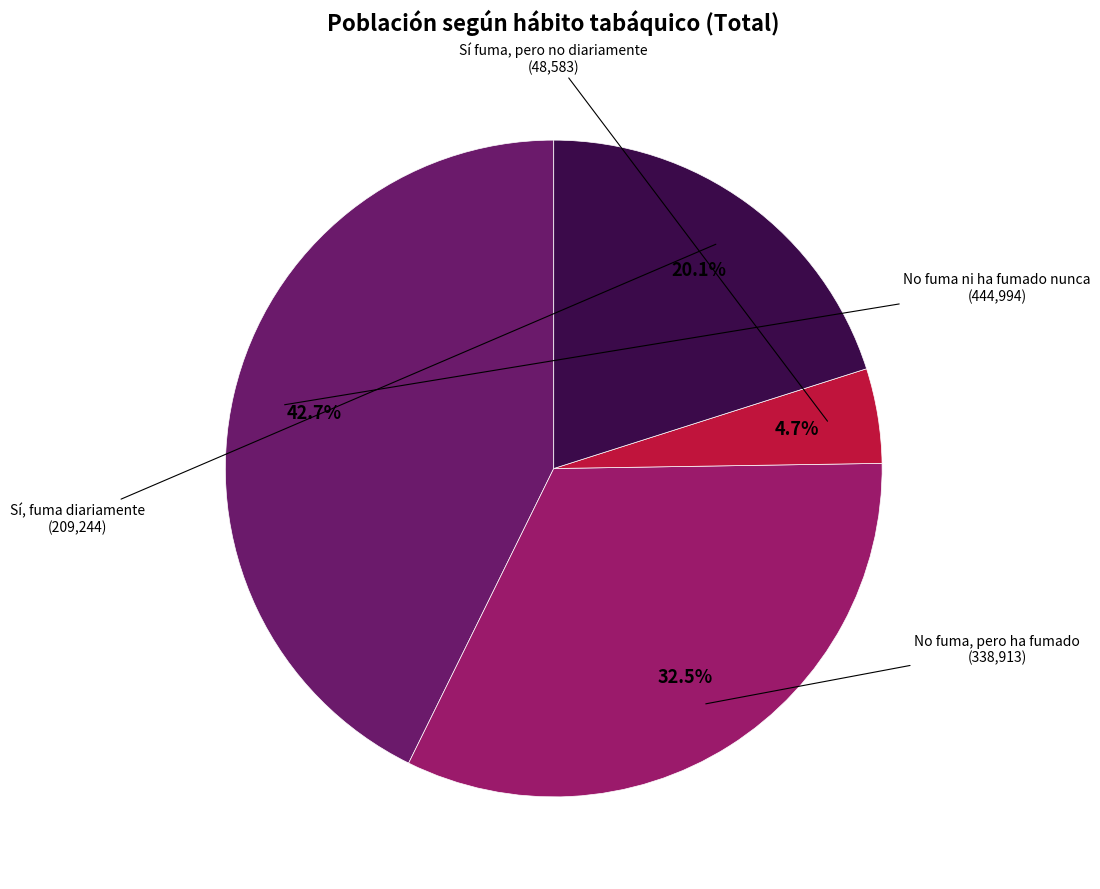

Which slice is the smallest?

Sí fuma, pero no diariamente